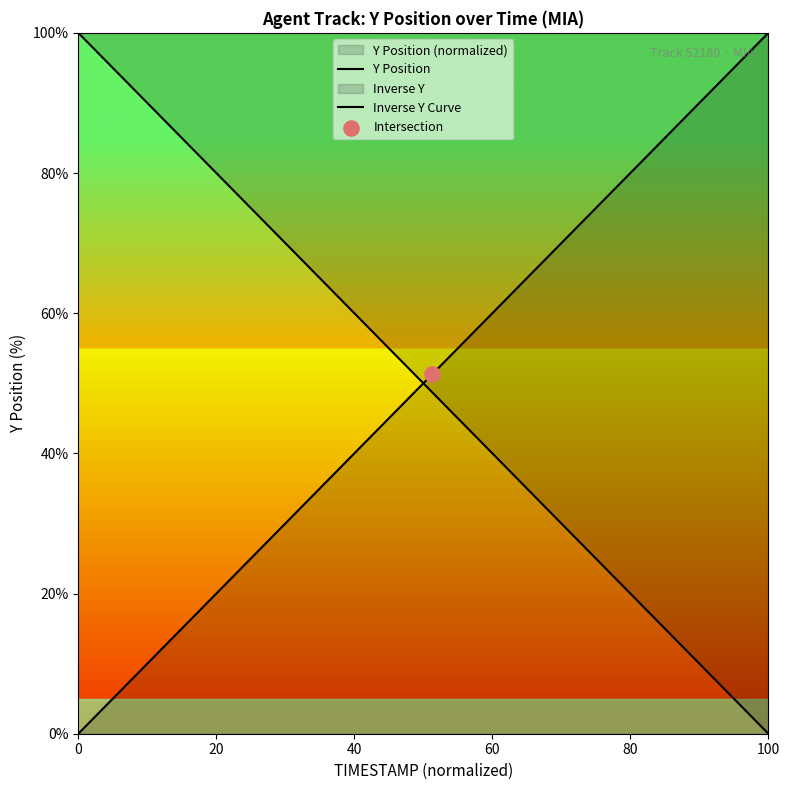

How many lines are shown in the chart?

2